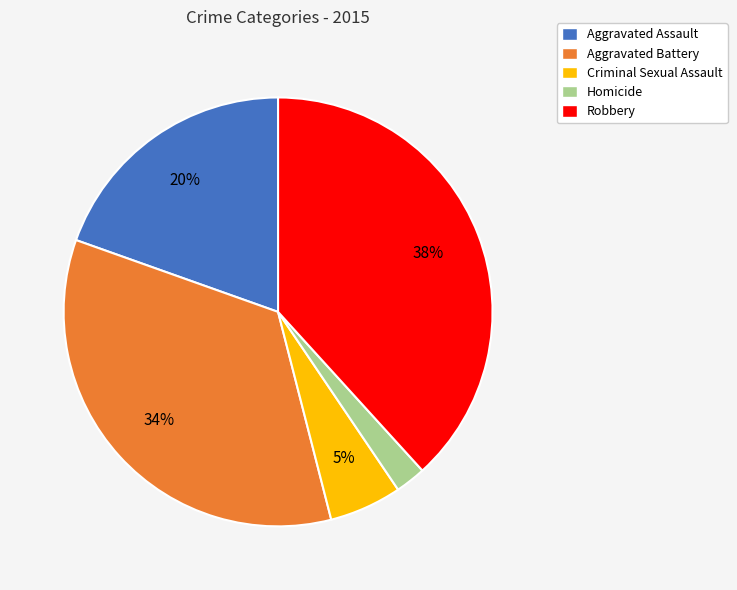

Which slice is the smallest?

Homicide